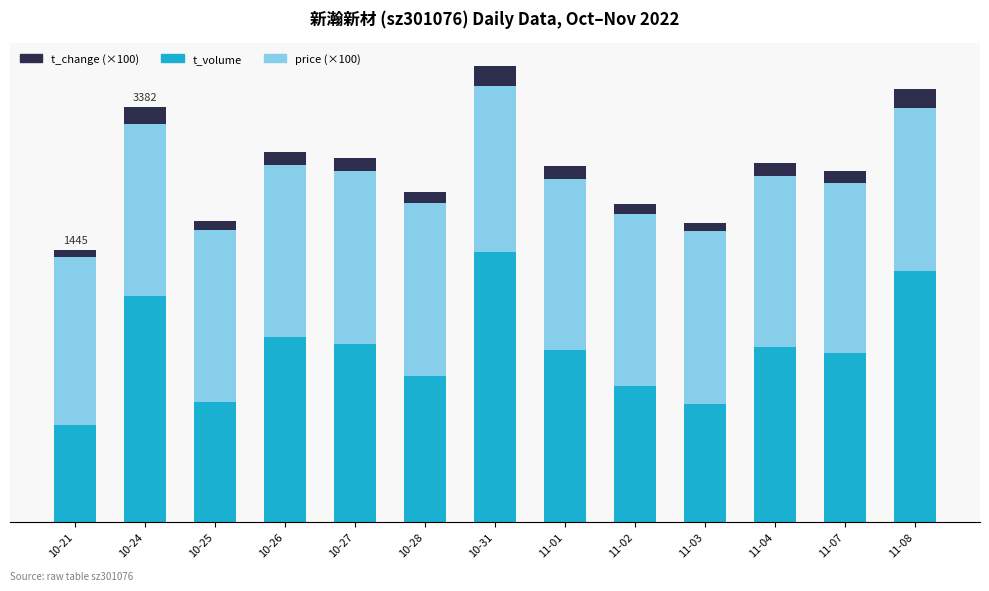

Are the bars grouped side by side (vs. stacked)?

No